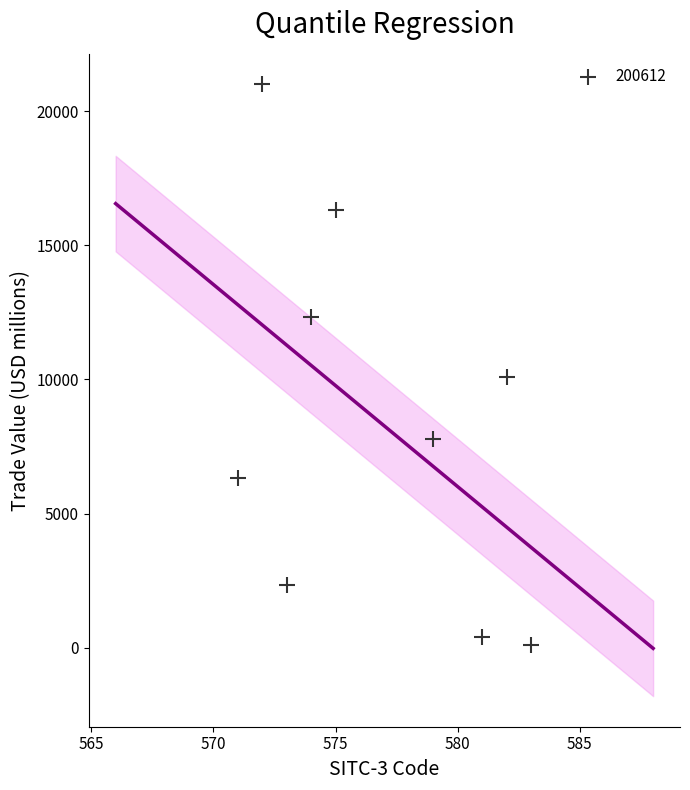

What Y value in the scatter plot is closest to 10549?

10101.5